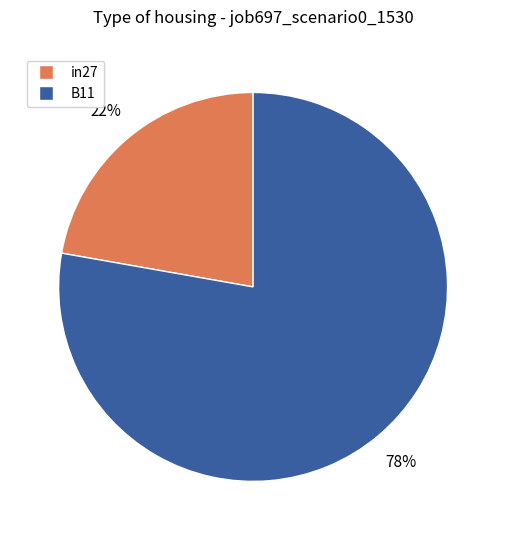

To the nearest percent, what is the difference between the largest and smallest slice percentages?

56%